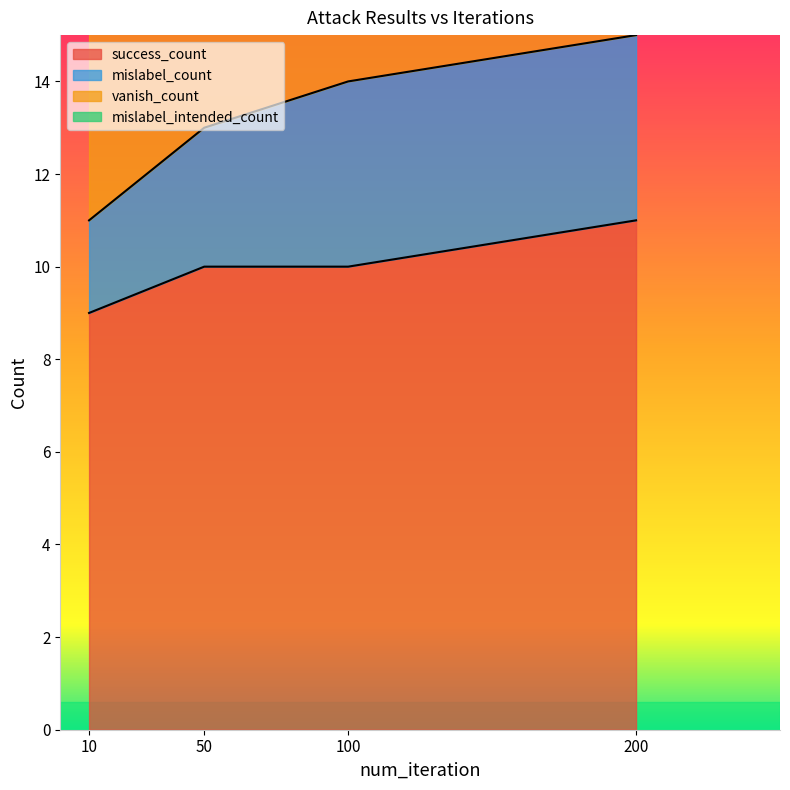

What is the sum of all success_count values?

40